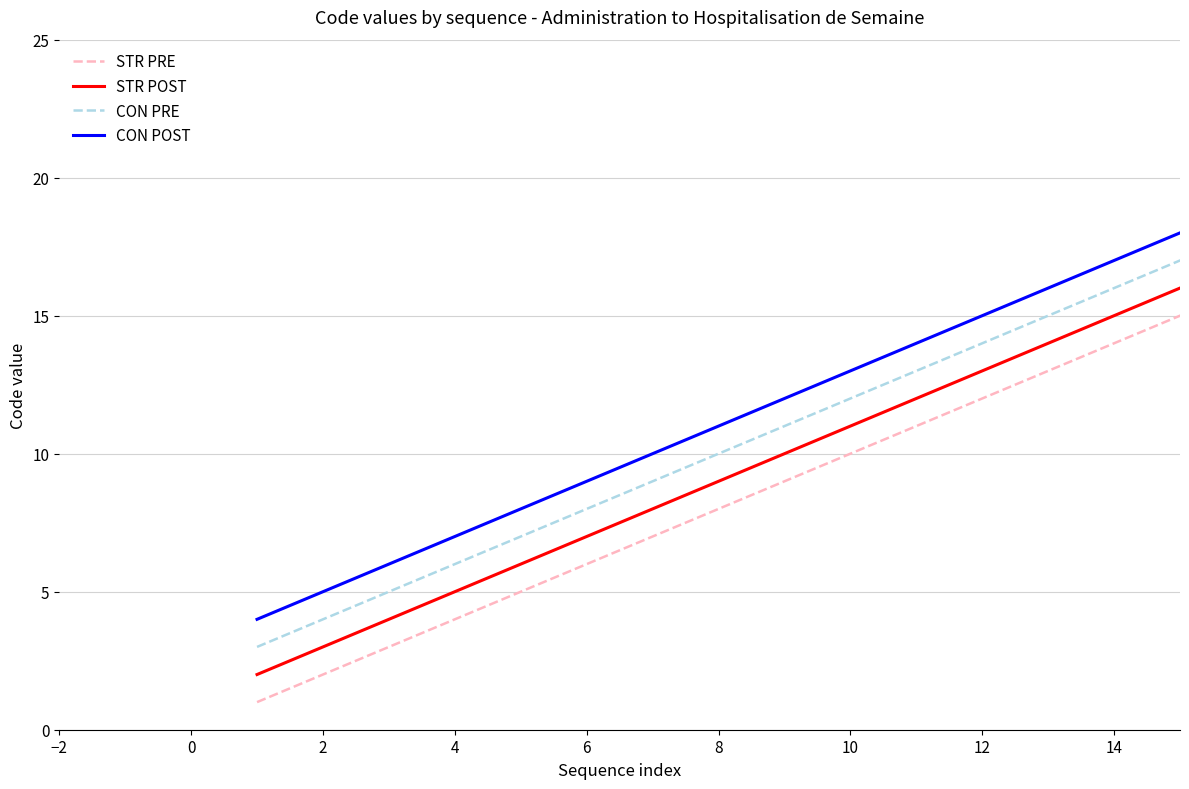

Count the number of data series in this chart.

4